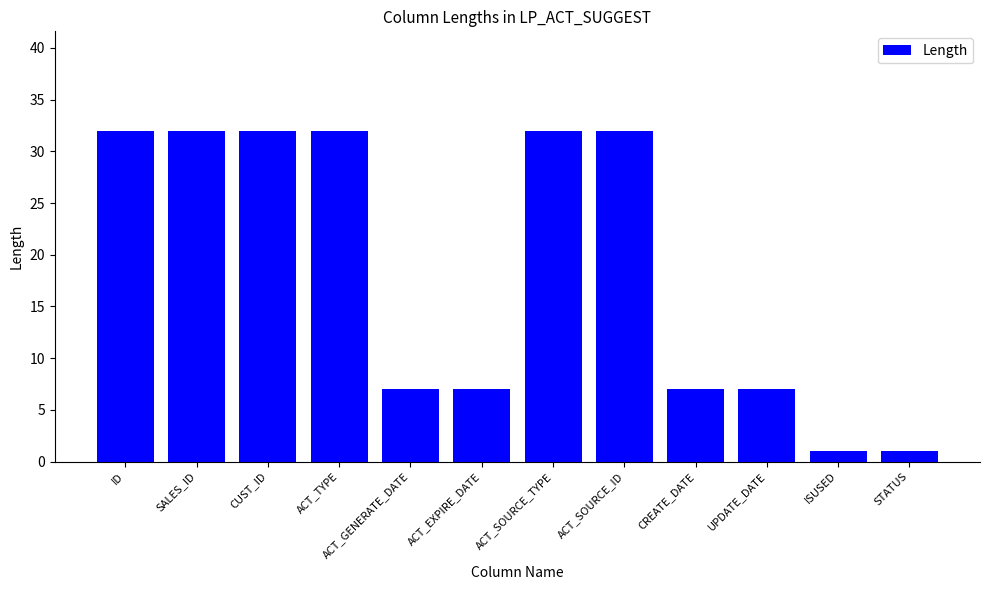

Between CUST_ID and ACT_EXPIRE_DATE, which is larger?

CUST_ID